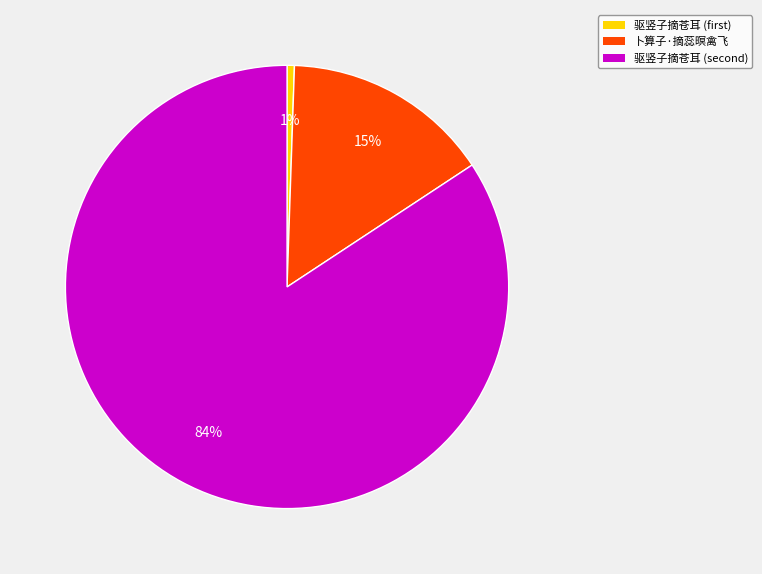

To the nearest percent, what is the average slice percentage?

33%